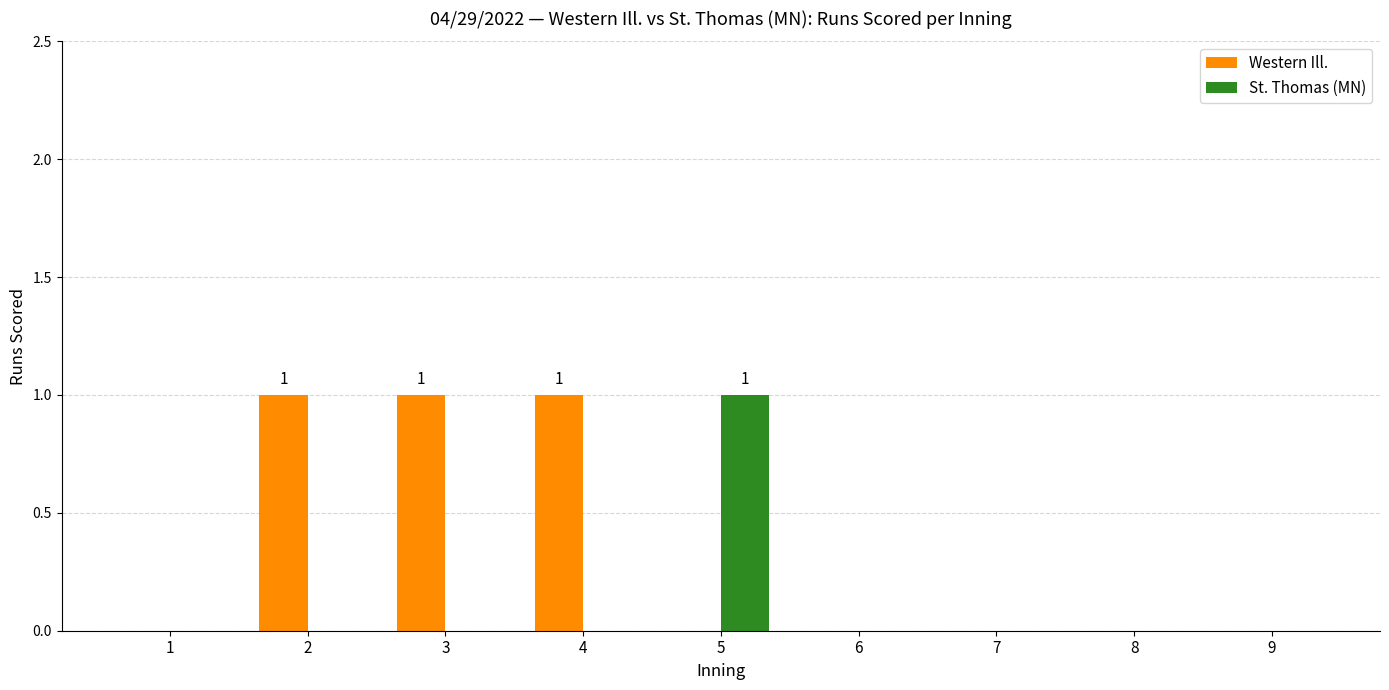

What is the difference between the Western Ill. values at 4 and 6?

1